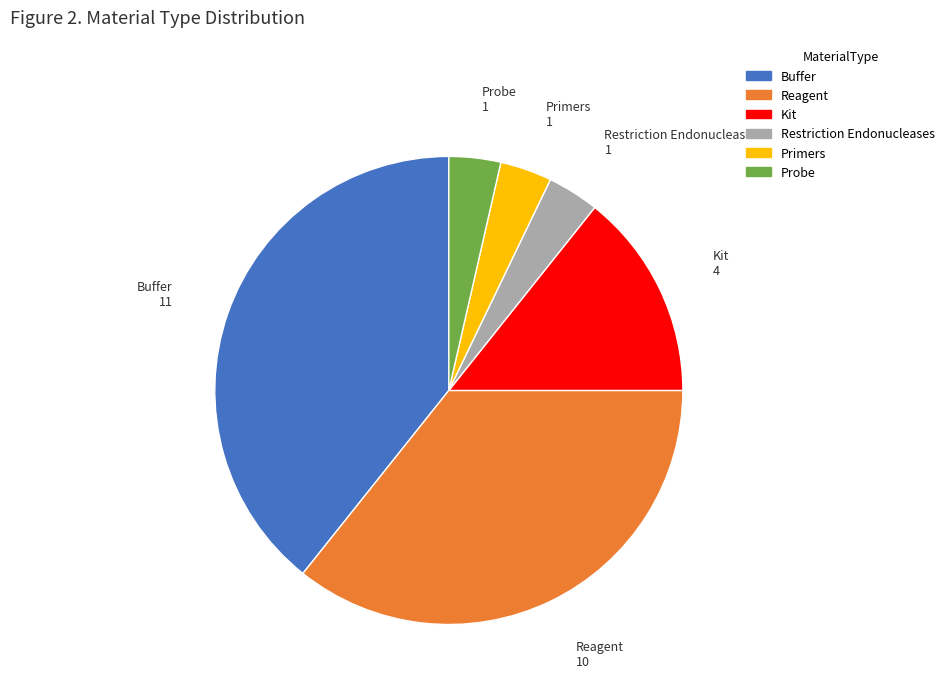

Do Restriction Endonucleases and Primers together represent more than half of the pie?

No